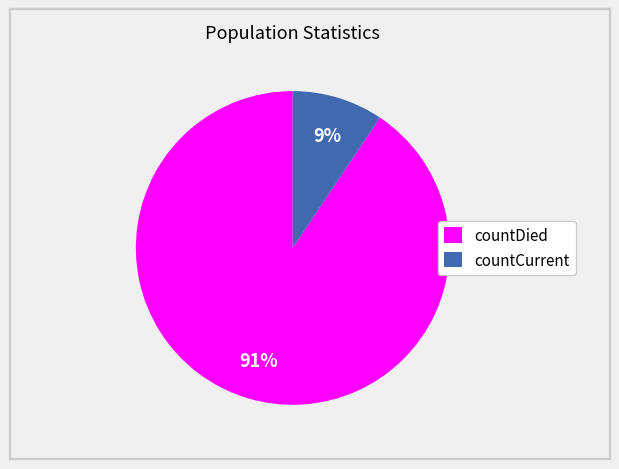

Is countCurrent the majority of the pie?

No